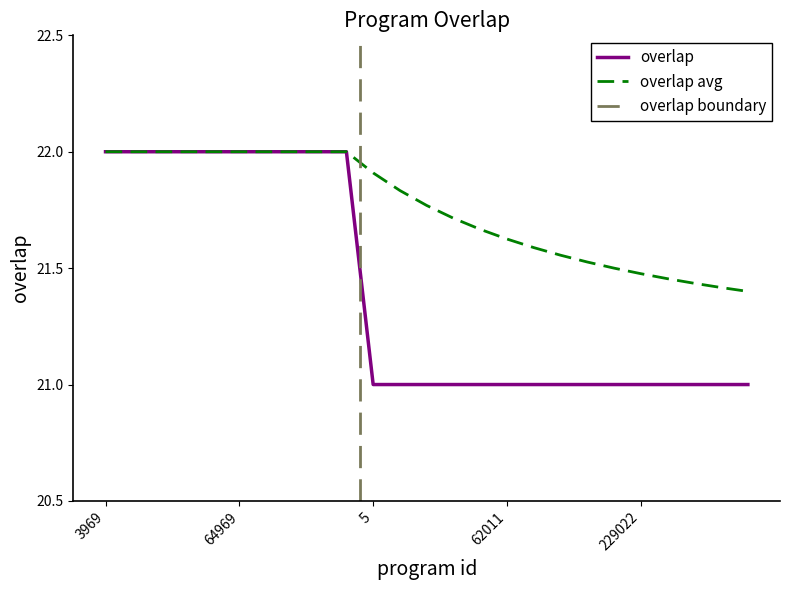

The chart shows a value of 21 at 5. True or false?

True